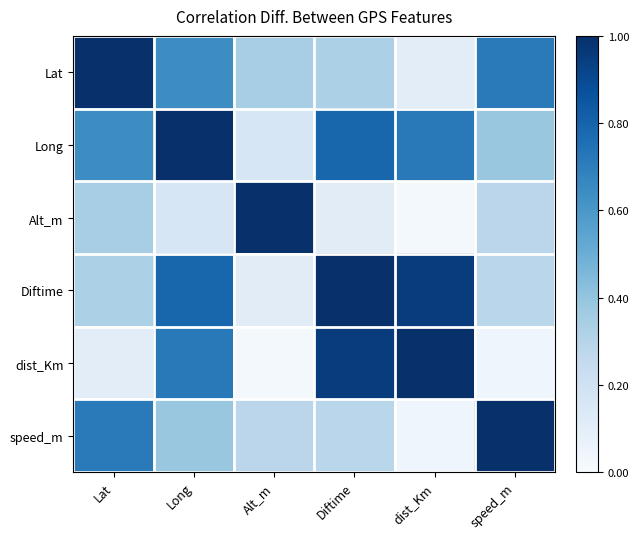

Which series changed the most between Long and Alt_m?

Long